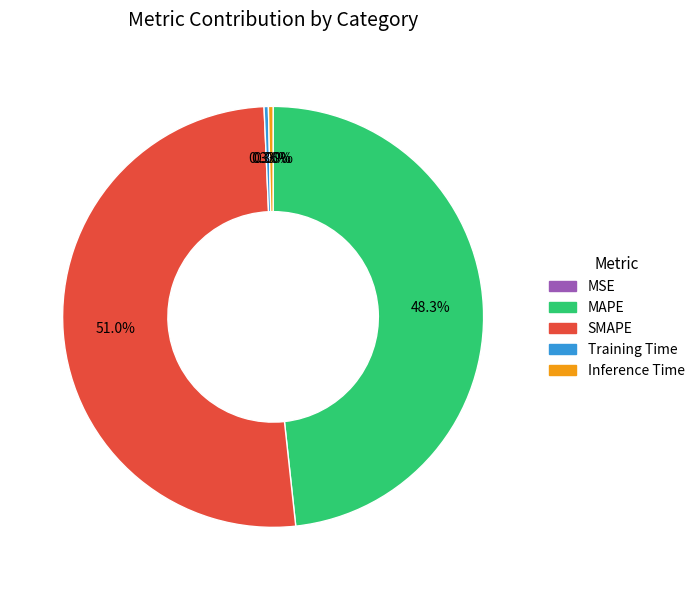

Is there any slice that represents more than half of the pie?

Yes